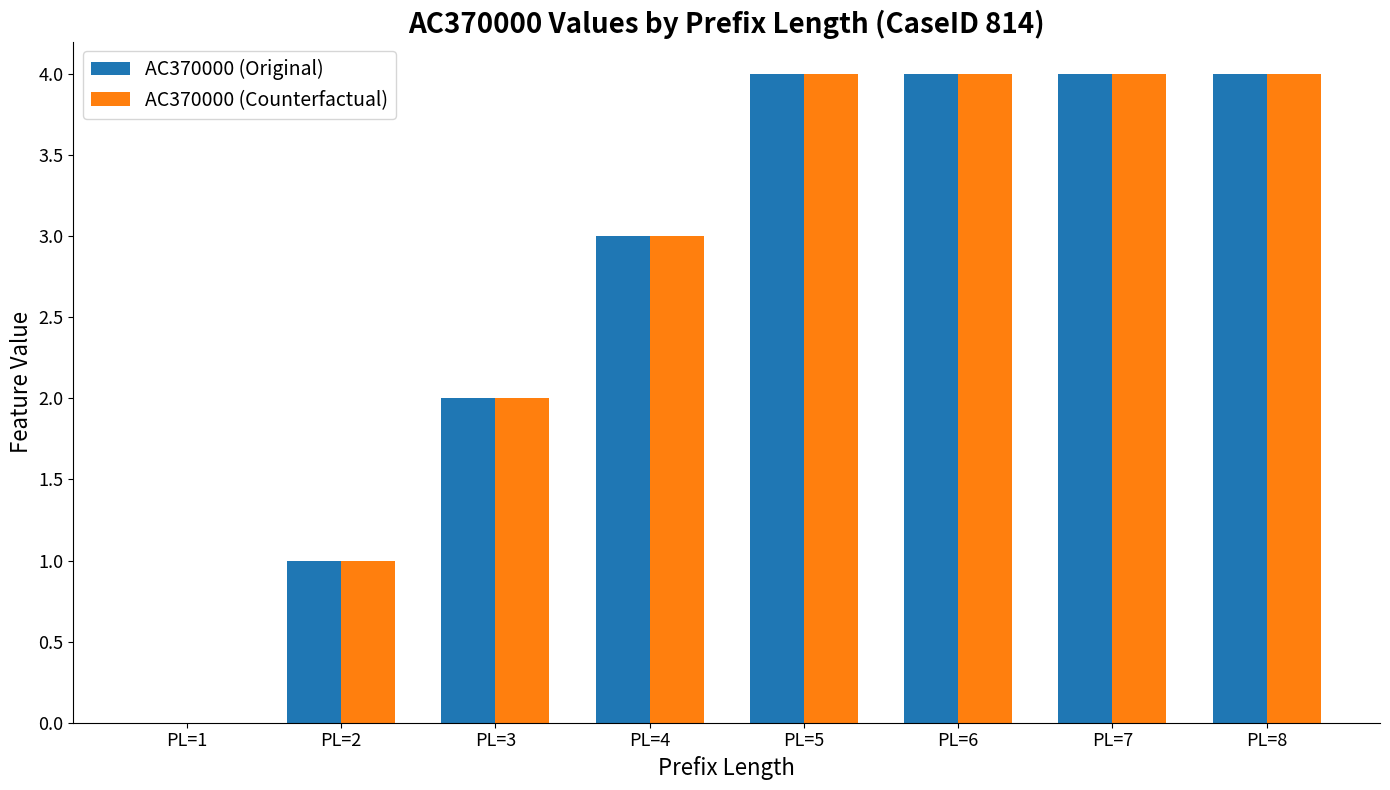

Is the value of AC370000 (Original) at PL=2 greater than the value of AC370000 (Counterfactual) at PL=5?

No